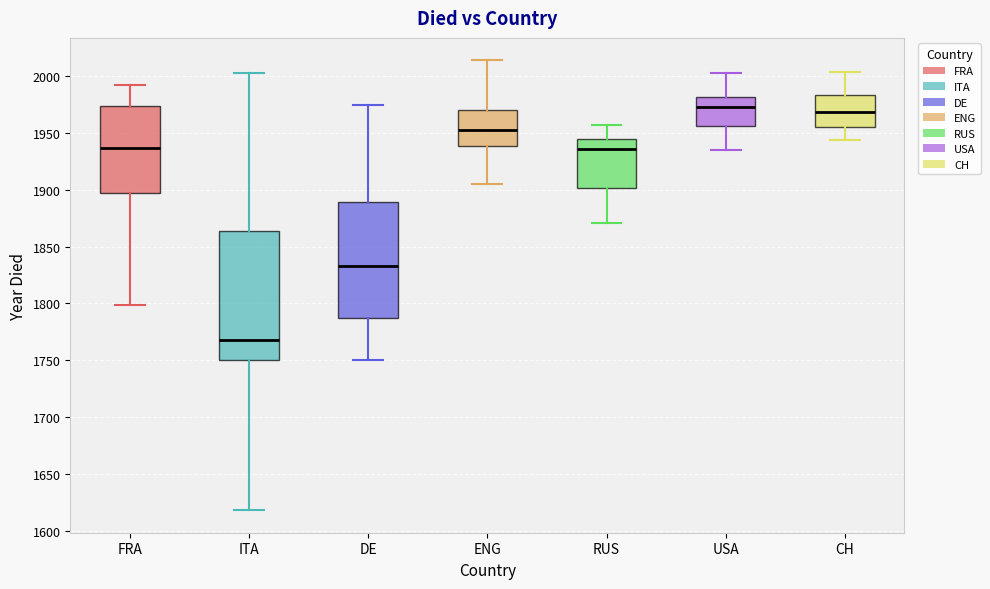

Reading left to right, transcribe this box plot: for each box, give where its median line is, the range the box spans, and where its two whiskers end, as read against the y-axis. The values are not printed on the chart, so give them approximately, as read against the axis.

FRA: median 1935, box 1895 to 1975, whiskers 1800 to 1990
ITA: median 1770, box 1750 to 1865, whiskers 1620 to 2005
DE: median 1835, box 1785 to 1890, whiskers 1750 to 1975
ENG: median 1955, box 1940 to 1970, whiskers 1905 to 2015
RUS: median 1935, box 1900 to 1945, whiskers 1870 to 1955
USA: median 1975, box 1955 to 1980, whiskers 1935 to 2005
CH: median 1970, box 1955 to 1985, whiskers 1945 to 2005